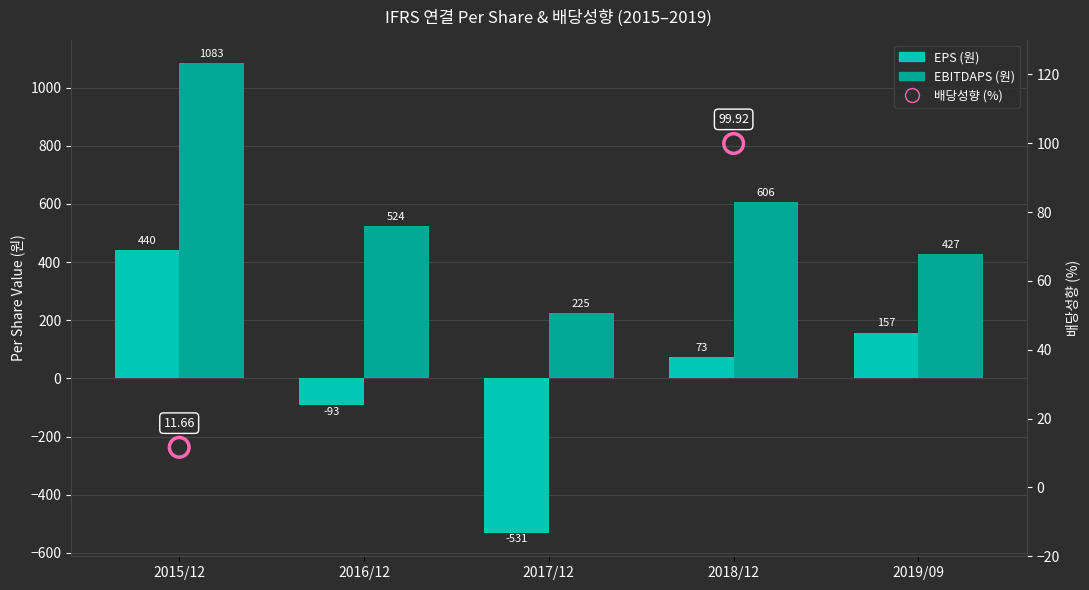

Which series contains the highest Y value?

EBITDAPS (원)